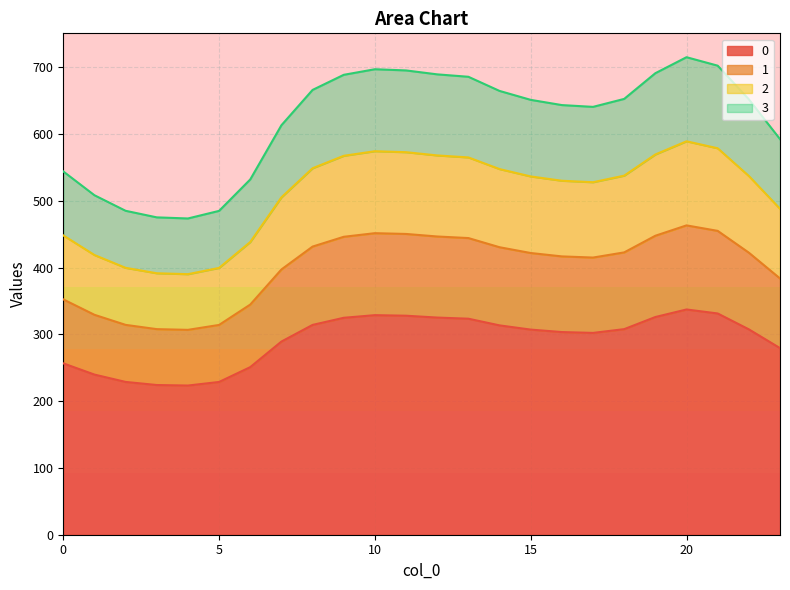

Does the chart display data point markers on the line(s)?

No